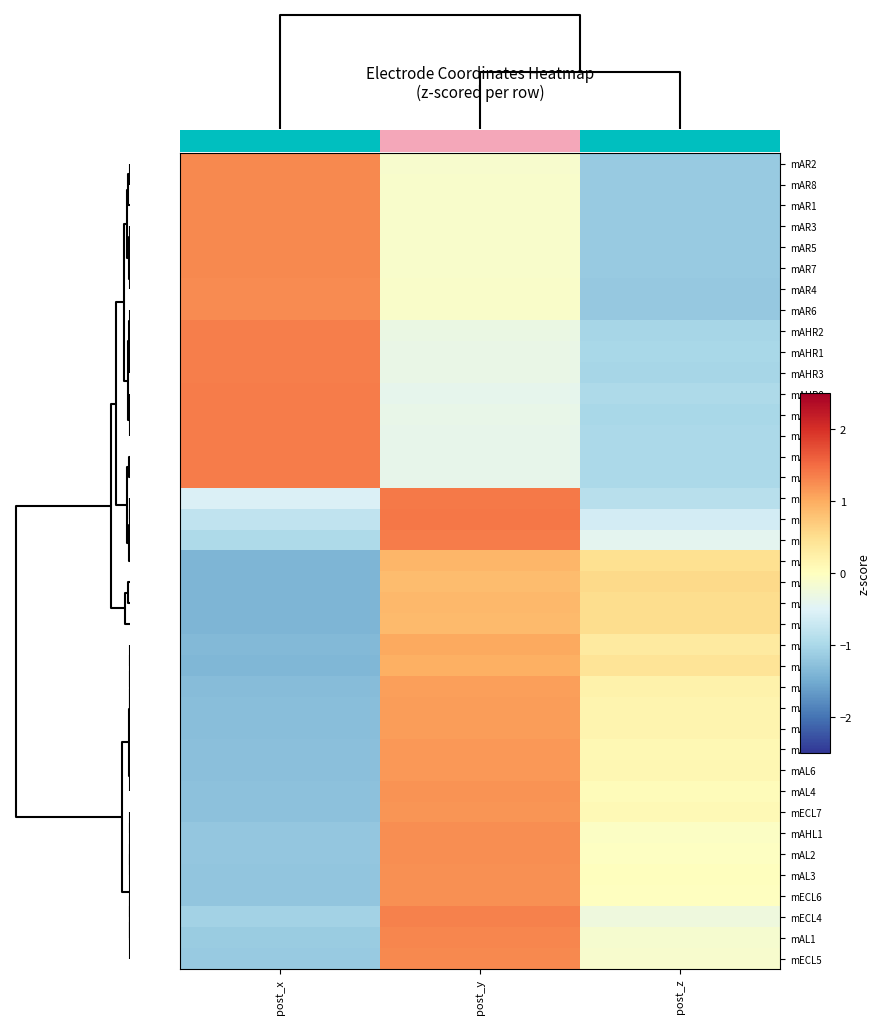

What is the difference between the second highest and minimum values in the mAL1 series?

1.0